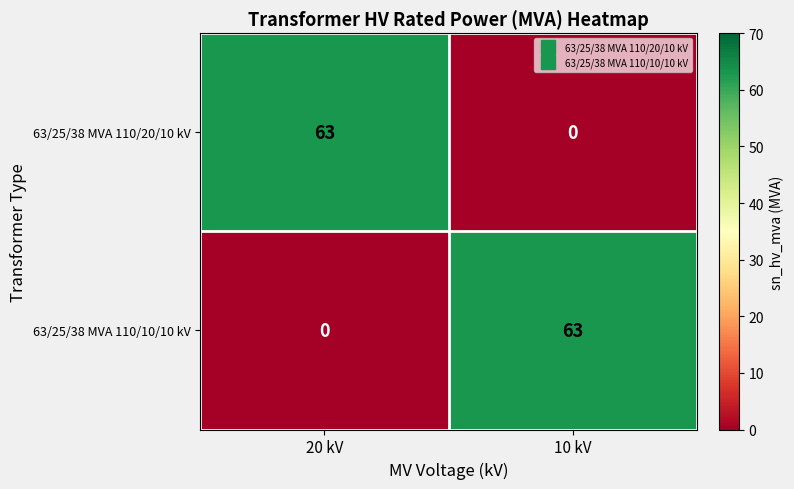

At 20 kV, list the series in order from largest to smallest.

63/25/38 MVA 110/20/10 kV, 63/25/38 MVA 110/10/10 kV